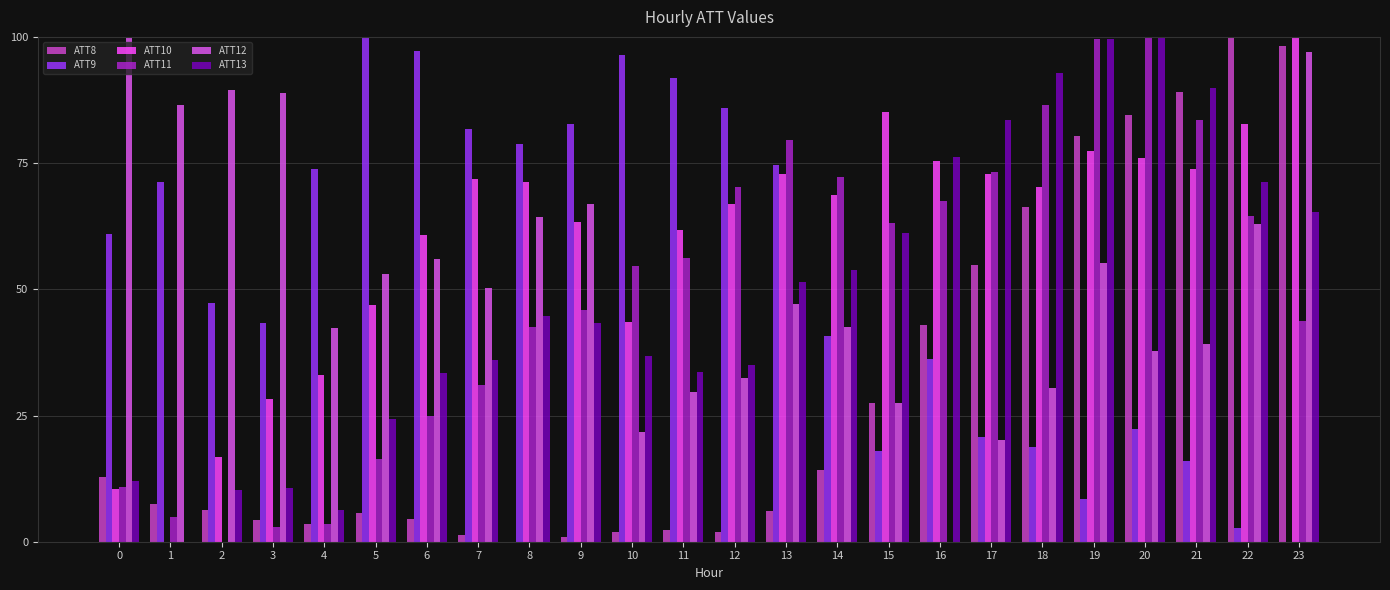

Is the value of ATT11 at 9 greater than the value of ATT13 at 4?

Yes